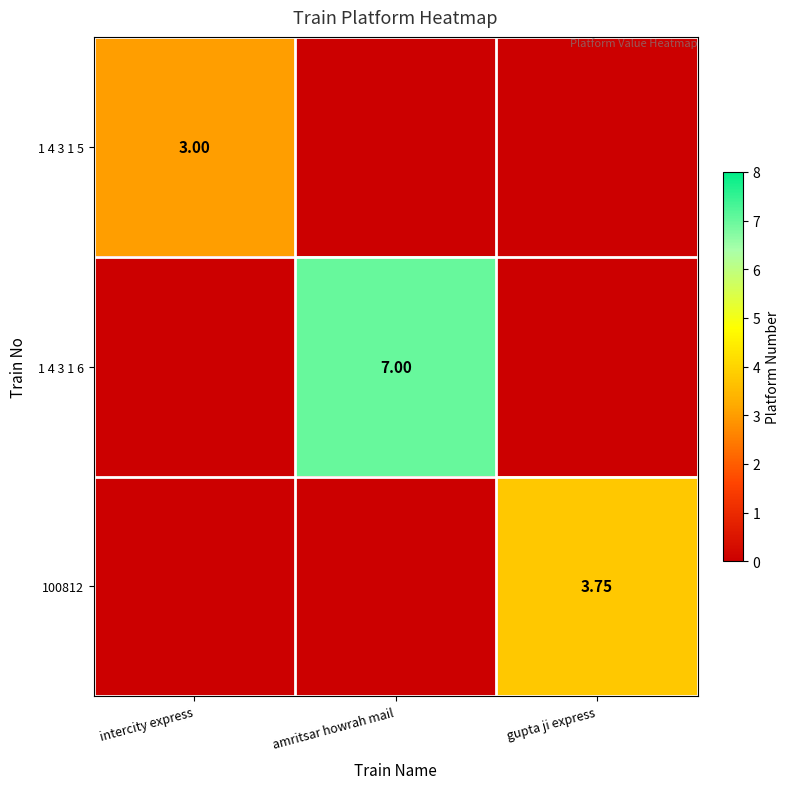

What is the maximum value shown in the chart?

7.0